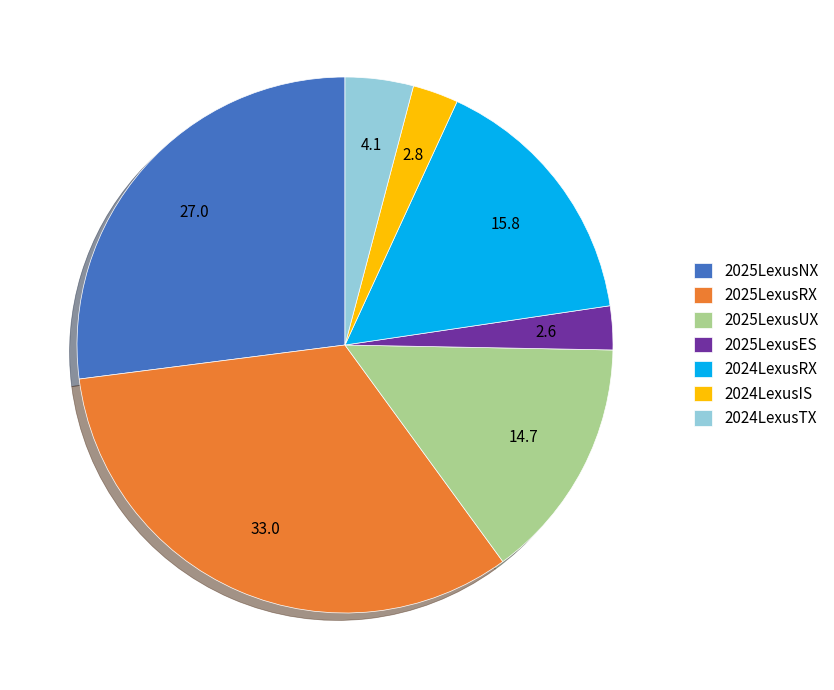

Is it true that 2025LexusES is 10% of the pie?

False